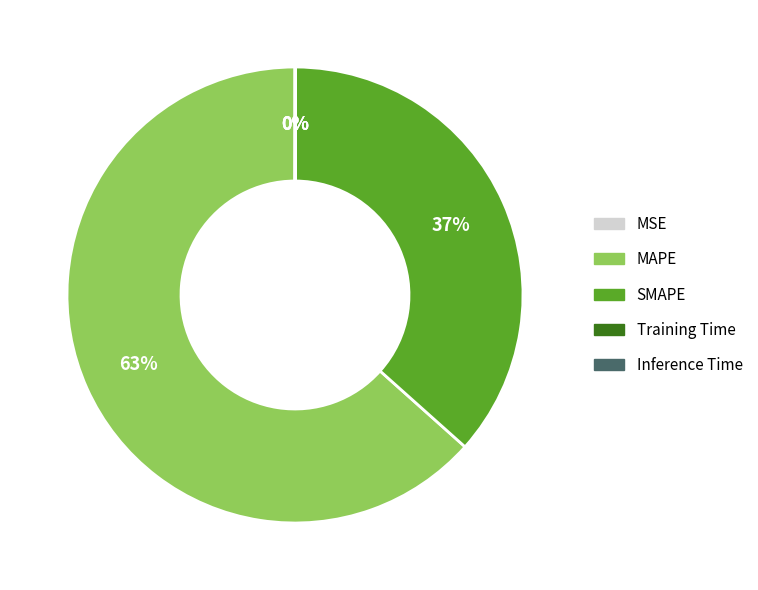

To the nearest percent, what percentage of the pie is MAPE?

63%